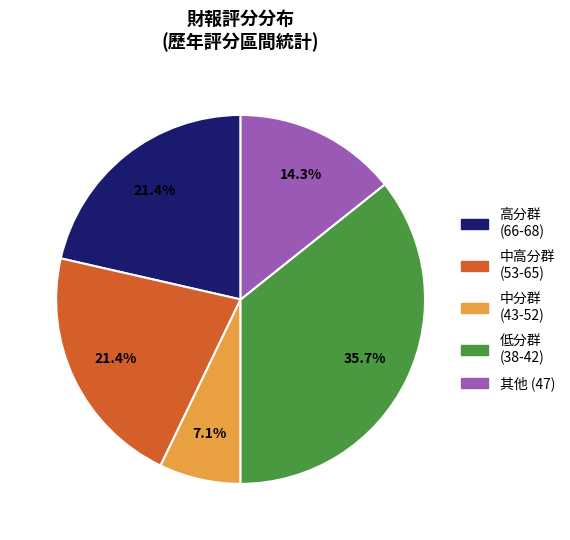

To the nearest percent, what is the difference between the largest and smallest slice percentages?

29%